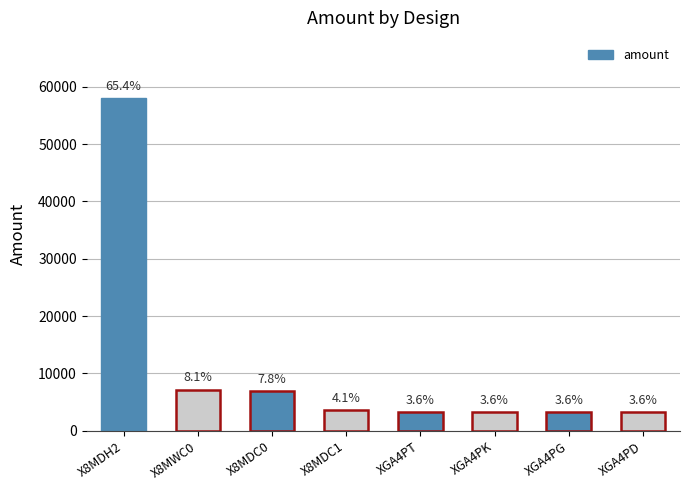

Is it true that the value at X8MDH2 is 58080?

True